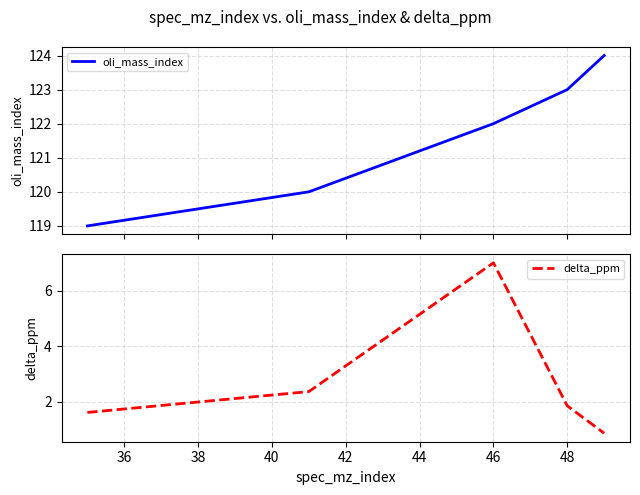

The value of delta_ppm at 46 is 7.0. True or false?

True